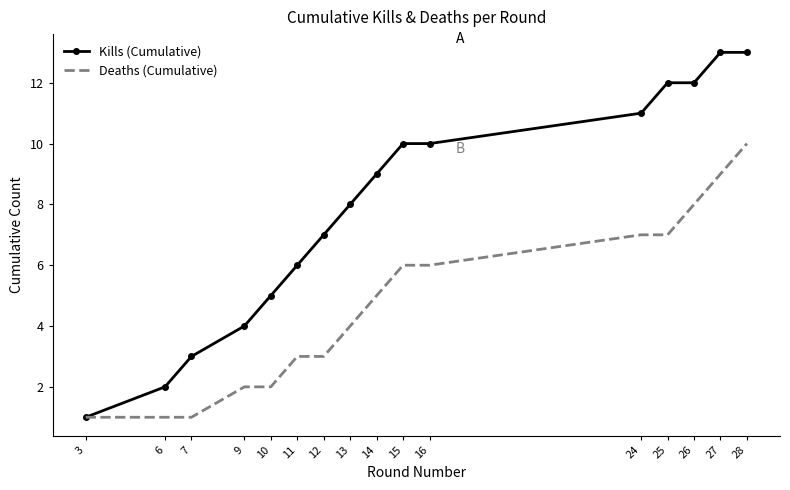

What is the highest value of the Deaths (Cumulative) series?

10